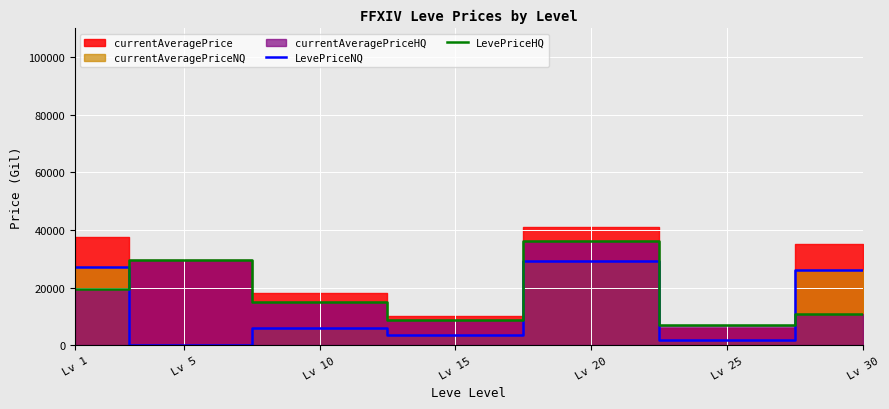

Where is LevePriceHQ nearest to the value 21660?

Lv 1